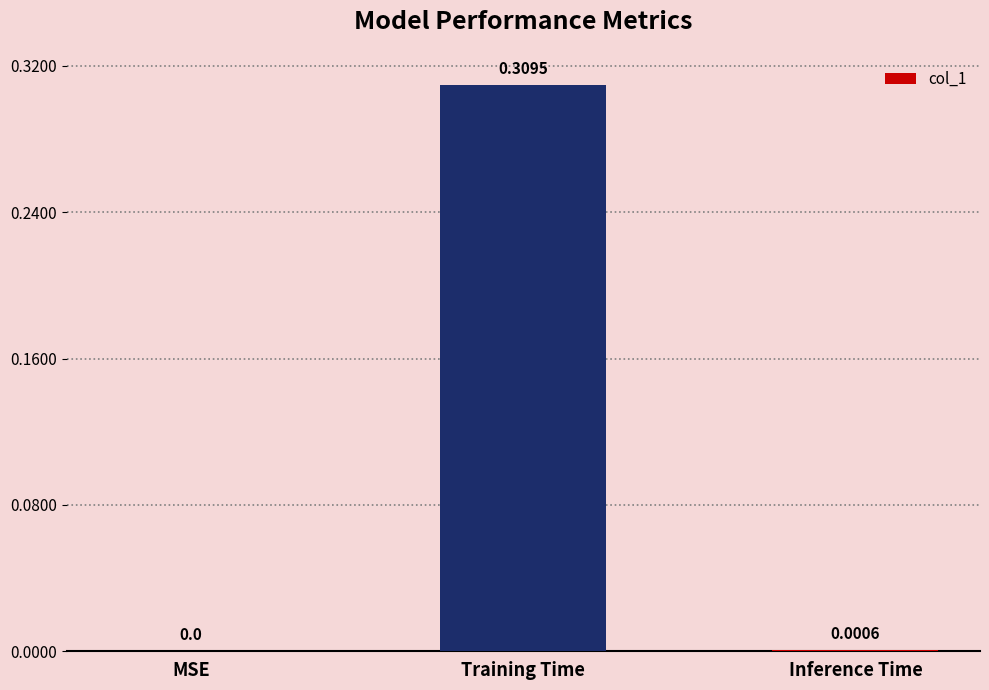

How many categories are shown in the chart?

3